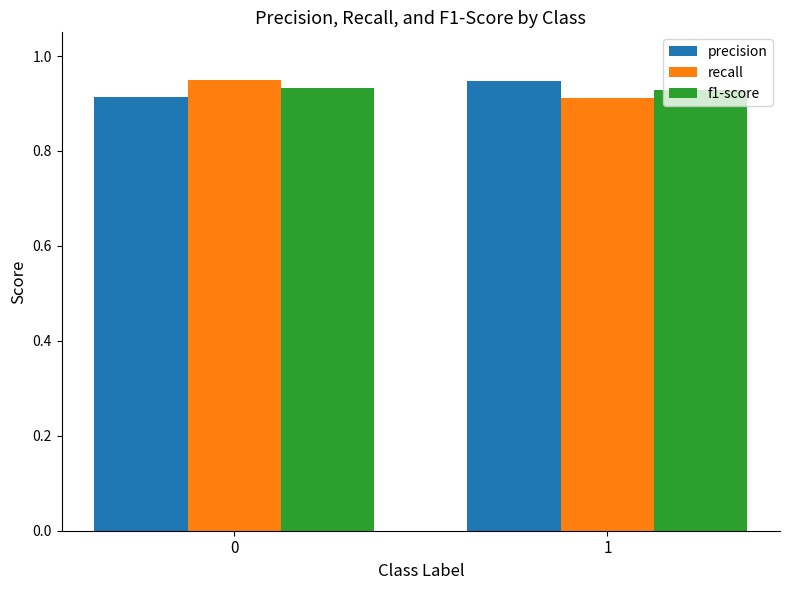

The value of precision at 1 is 0.6. True or false?

False